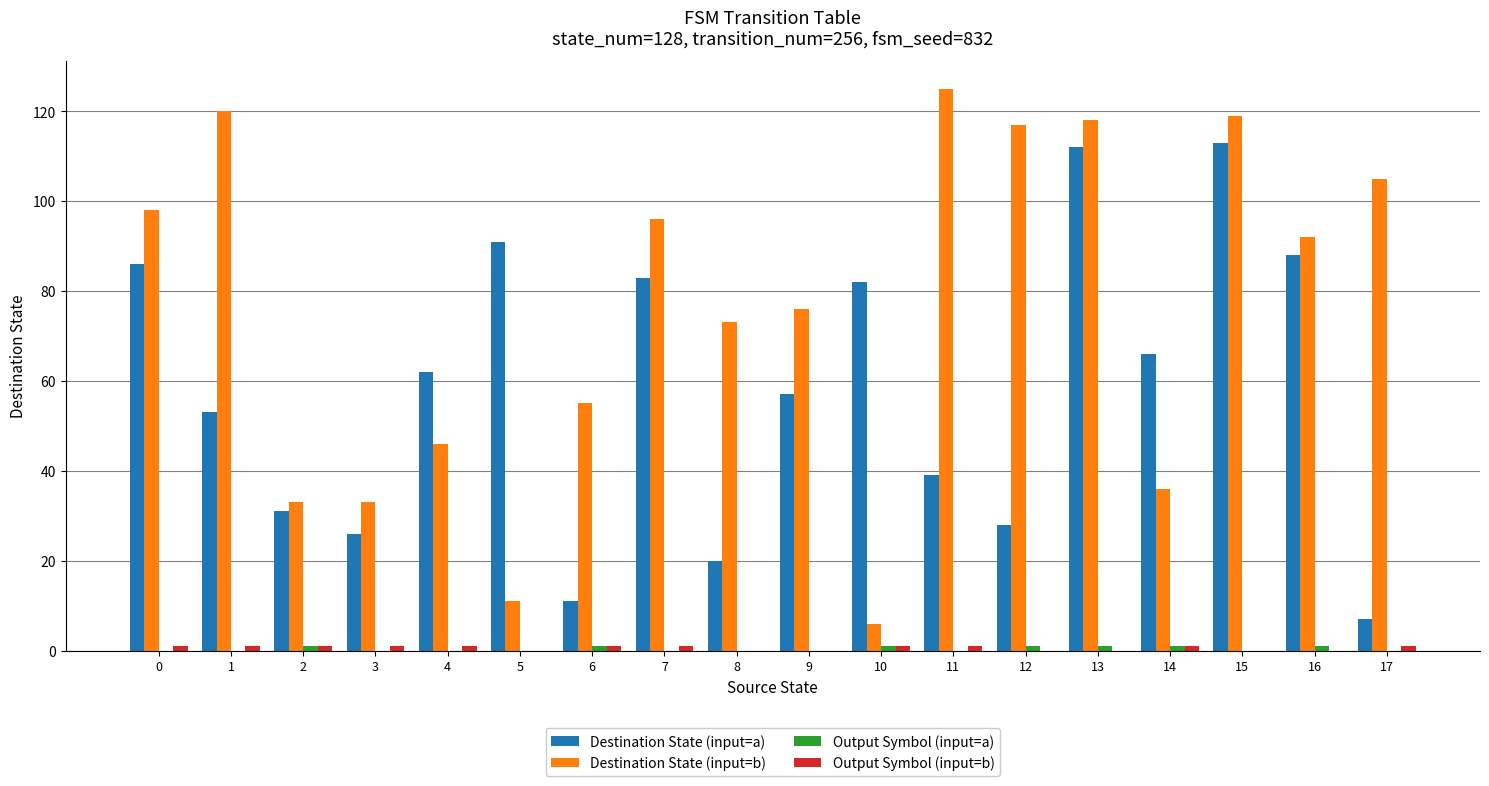

Between 4 and 12, which series saw the biggest shift?

Destination State (input=b)